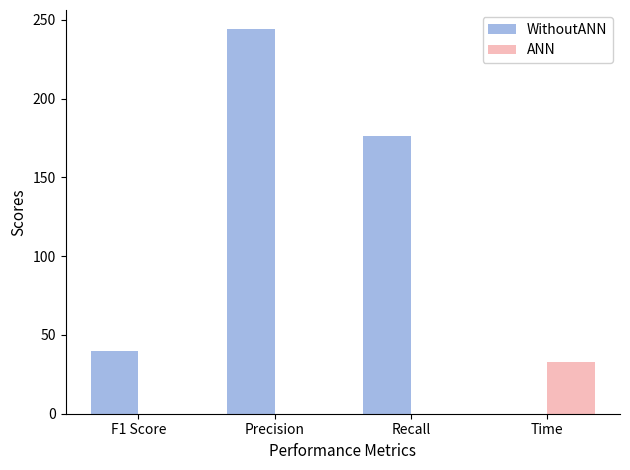

At which label does WithoutANN reach its peak?

Precision